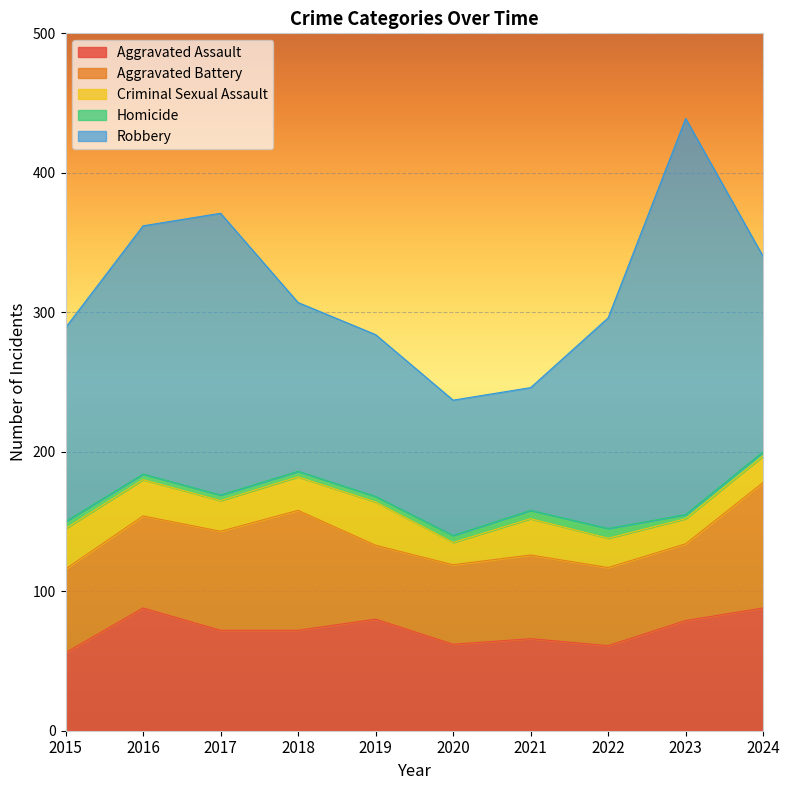

How many series are shown in this chart?

5